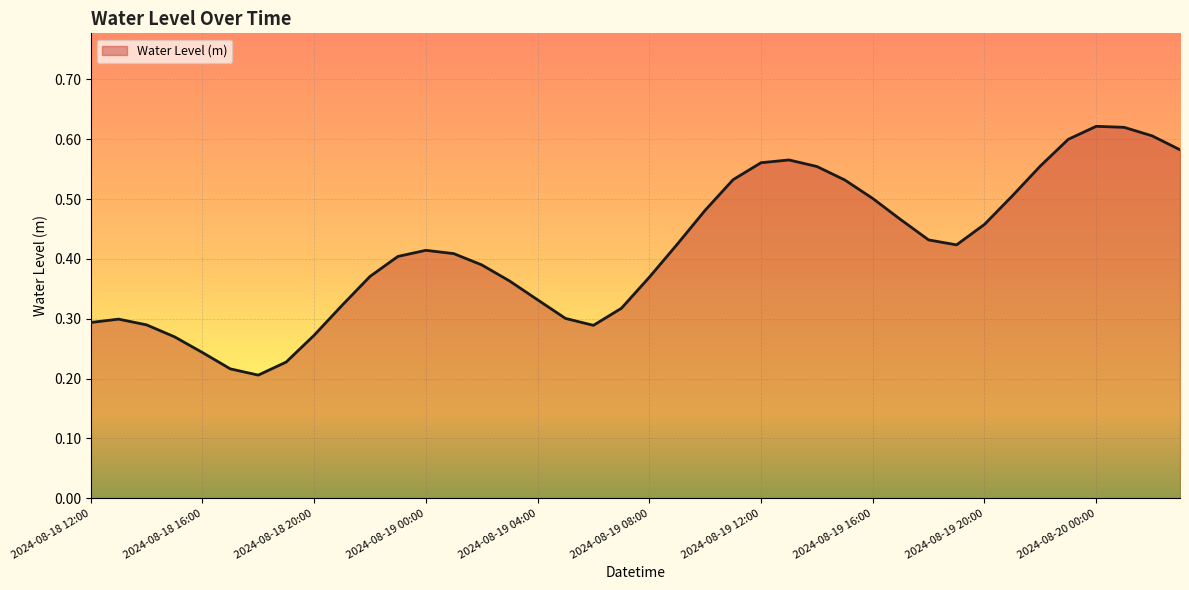

Rank the categories by value from lowest to highest.

2024-08-18 18:00, 2024-08-18 17:00, 2024-08-18 19:00, 2024-08-18 16:00, 2024-08-18 15:00, 2024-08-18 20:00, 2024-08-19 06:00, 2024-08-18 14:00, 2024-08-18 12:00, 2024-08-18 13:00, 2024-08-19 05:00, 2024-08-19 07:00, 2024-08-18 21:00, 2024-08-19 04:00, 2024-08-19 03:00, 2024-08-19 08:00, 2024-08-18 22:00, 2024-08-19 02:00, 2024-08-18 23:00, 2024-08-19 01:00, 2024-08-19 00:00, 2024-08-19 19:00, 2024-08-19 09:00, 2024-08-19 18:00, 2024-08-19 20:00, 2024-08-19 17:00, 2024-08-19 10:00, 2024-08-19 16:00, 2024-08-19 21:00, 2024-08-19 15:00, 2024-08-19 11:00, 2024-08-19 14:00, 2024-08-19 22:00, 2024-08-19 12:00, 2024-08-19 13:00, 2024-08-20 03:00, 2024-08-19 23:00, 2024-08-20 02:00, 2024-08-20 01:00, 2024-08-20 00:00